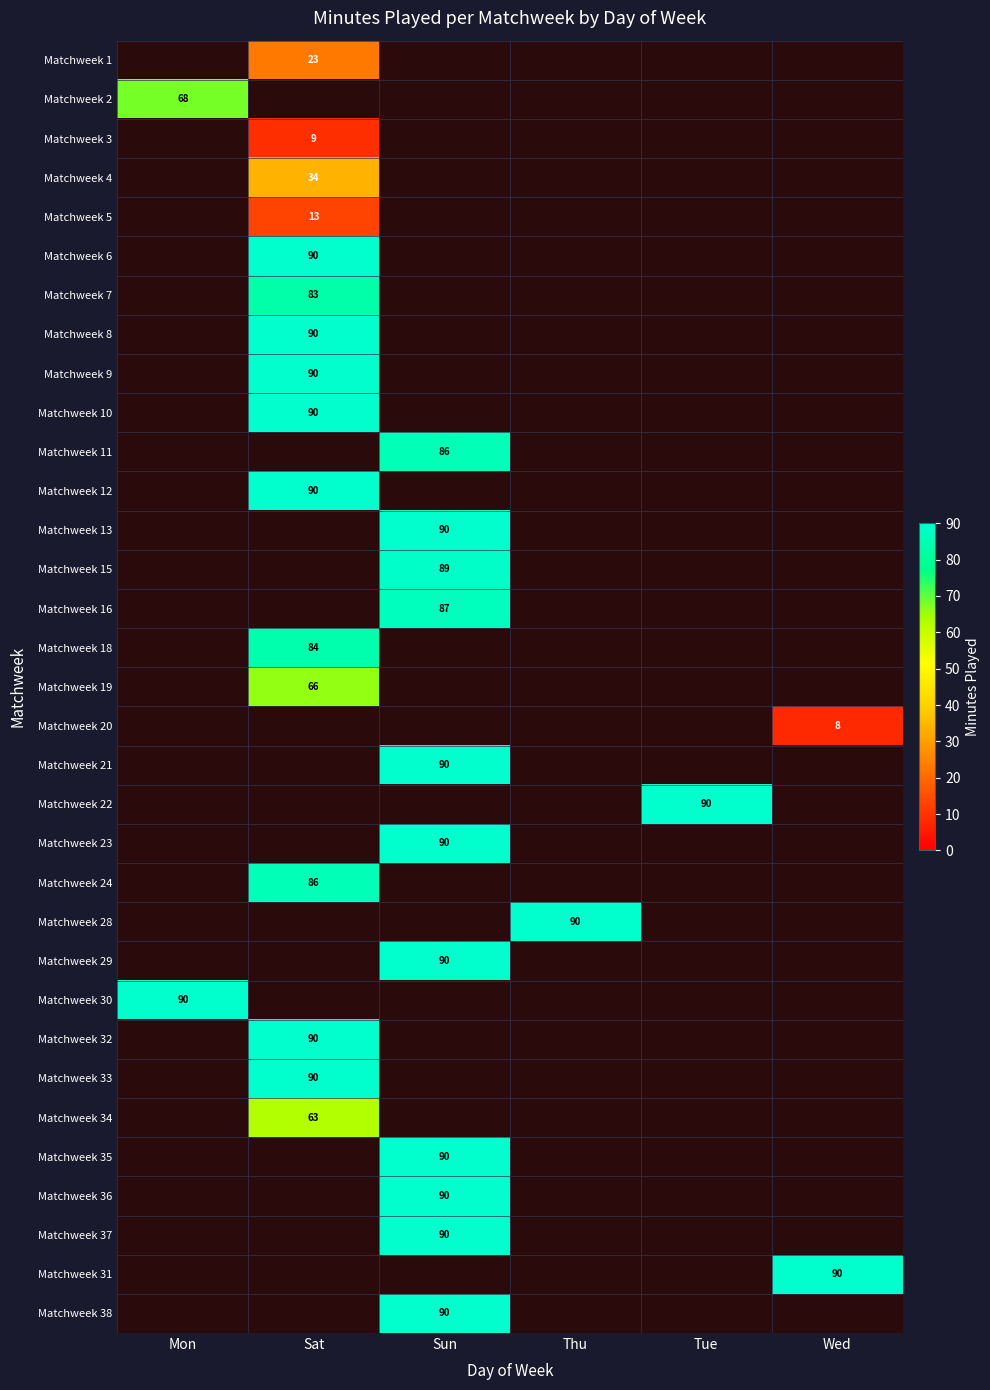

The Matchweek 24 series shows 20 at Sat. True or false?

False